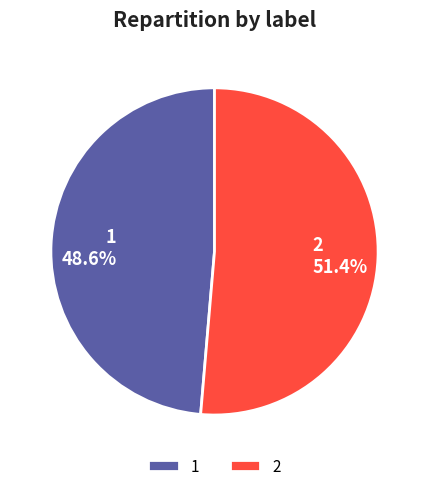

To the nearest percent, what percentage of the pie is 2?

51%